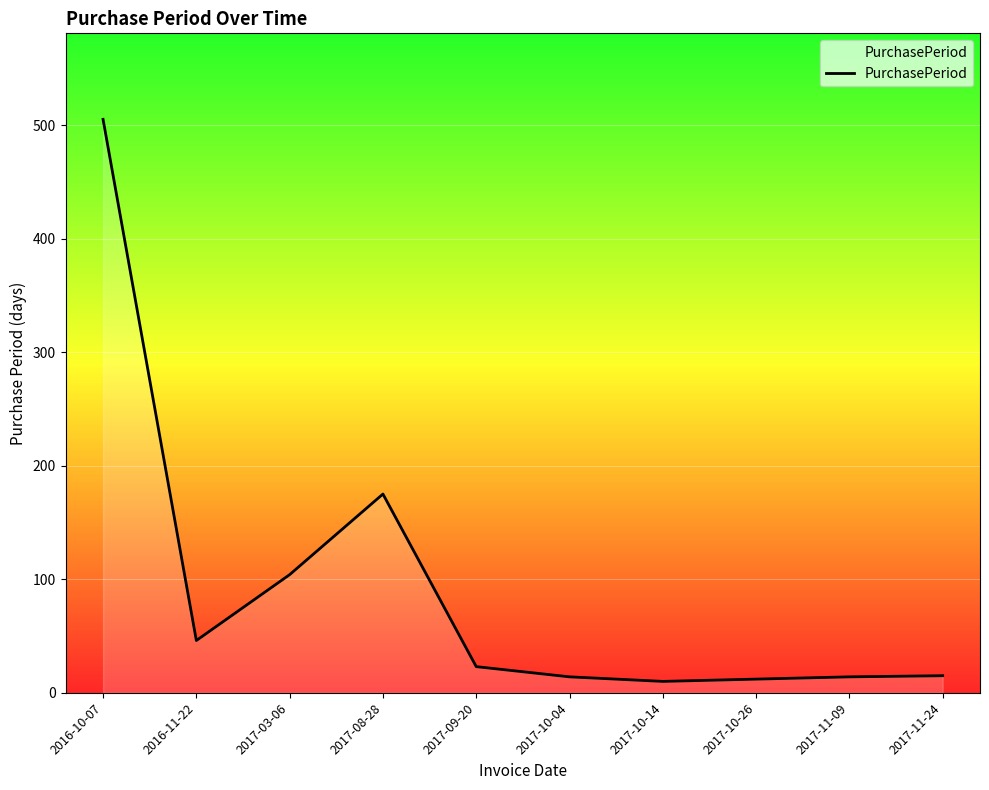

The chart shows a value of 23 at 2017-09-20. True or false?

True